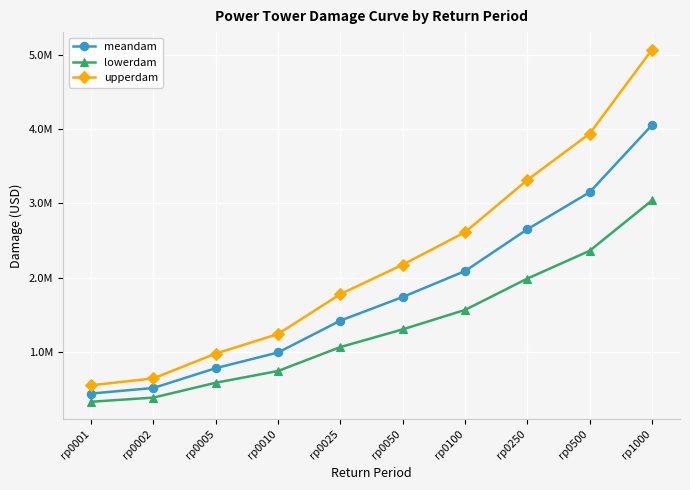

At which category is the sum across all series the highest?

rp1000